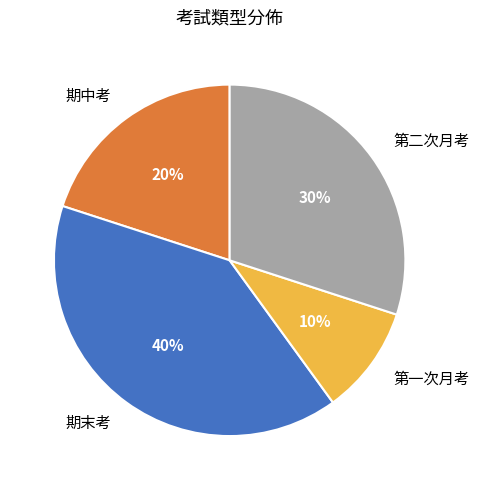

Is there a majority slice in this chart?

No